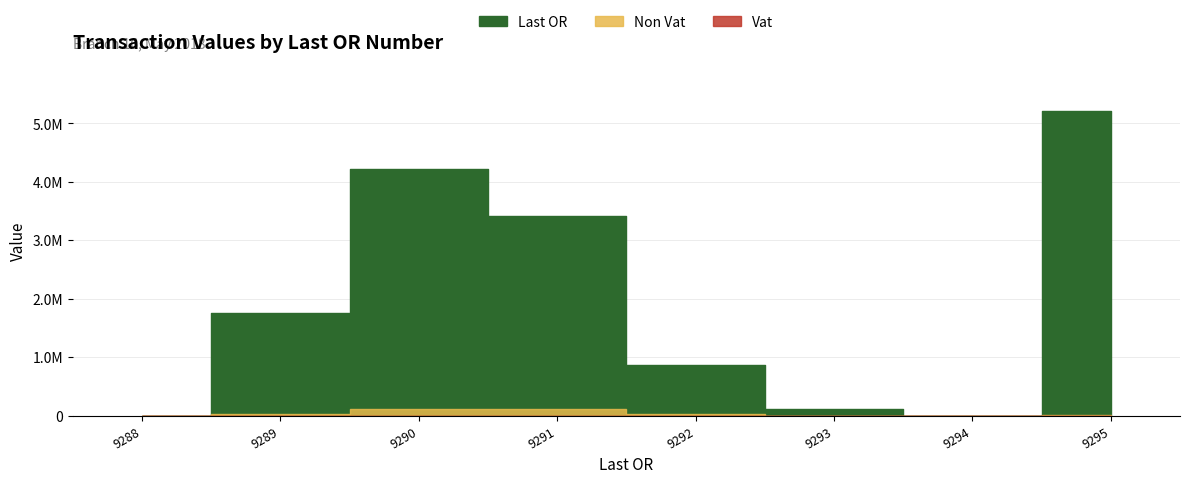

In Last OR, how many points are lower than both neighbors (excluding endpoints)?

1